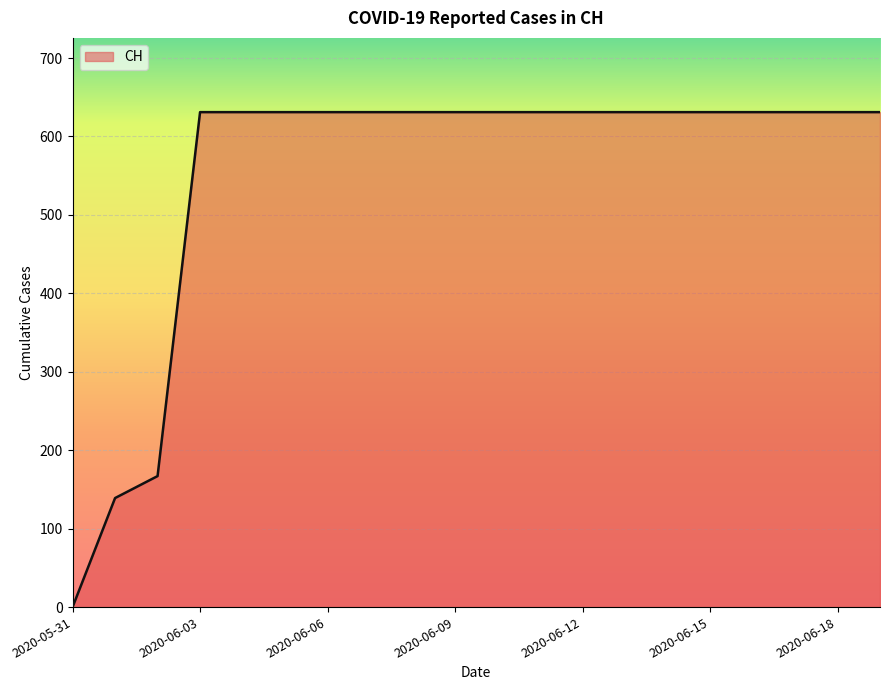

What is the difference between the maximum and minimum values?

631